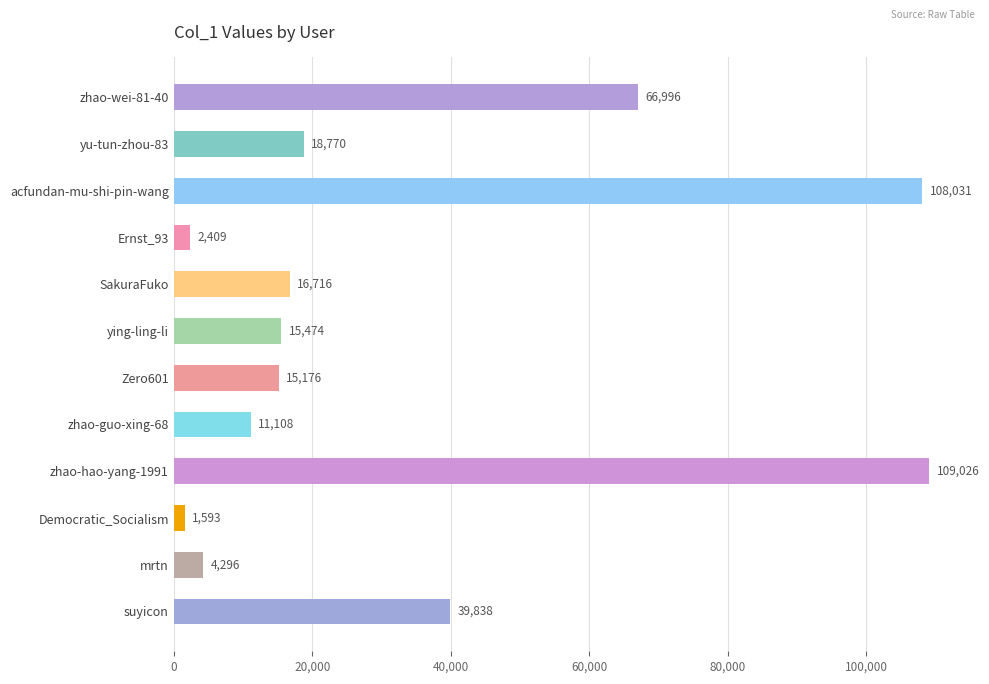

What is the difference between the maximum and minimum values?

107433